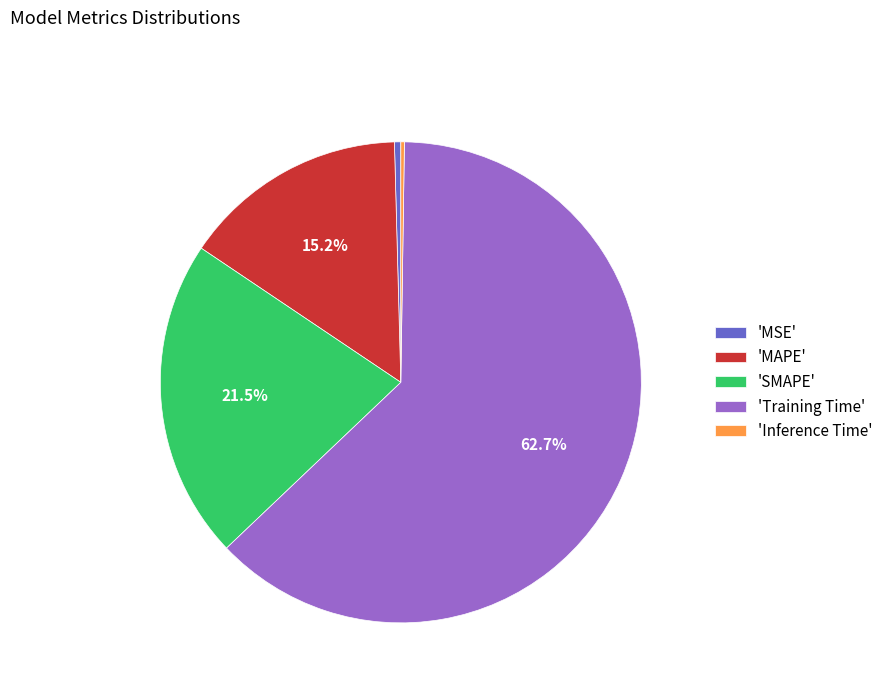

Which slice represents more than half of the pie?

'Training Time'